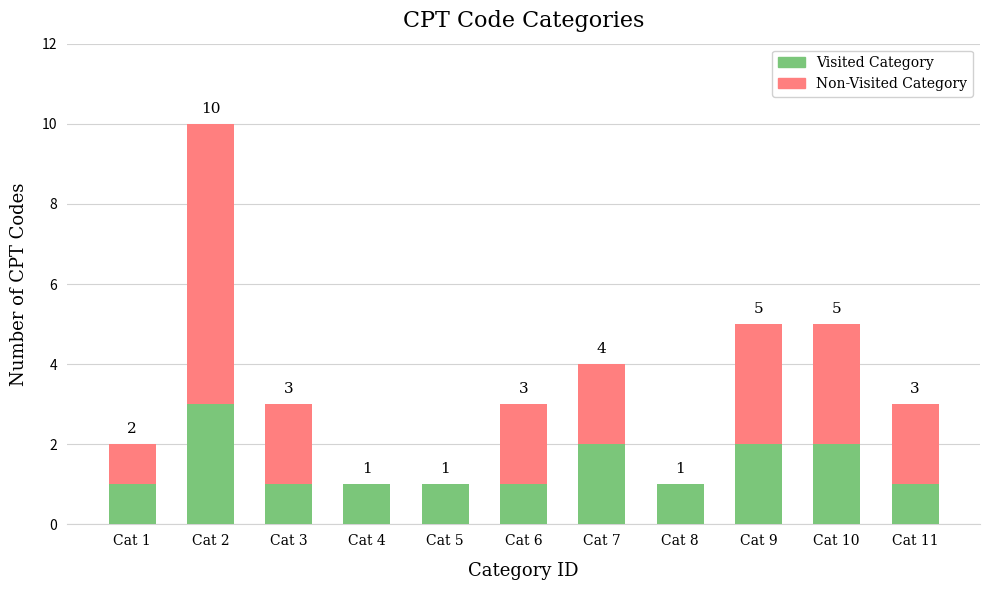

At which category is the sum across all series the highest?

Cat 2